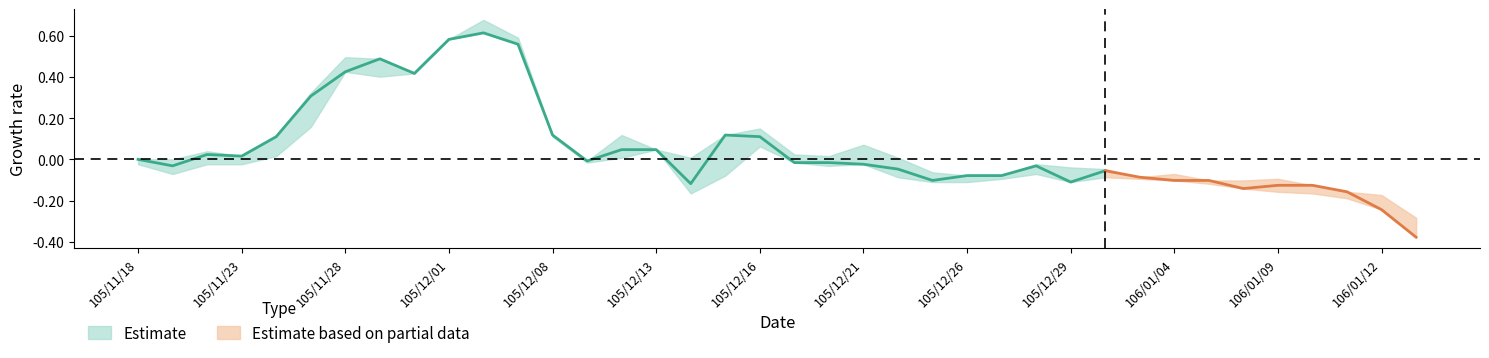

At which category is the sum across all series the highest?

105/12/02